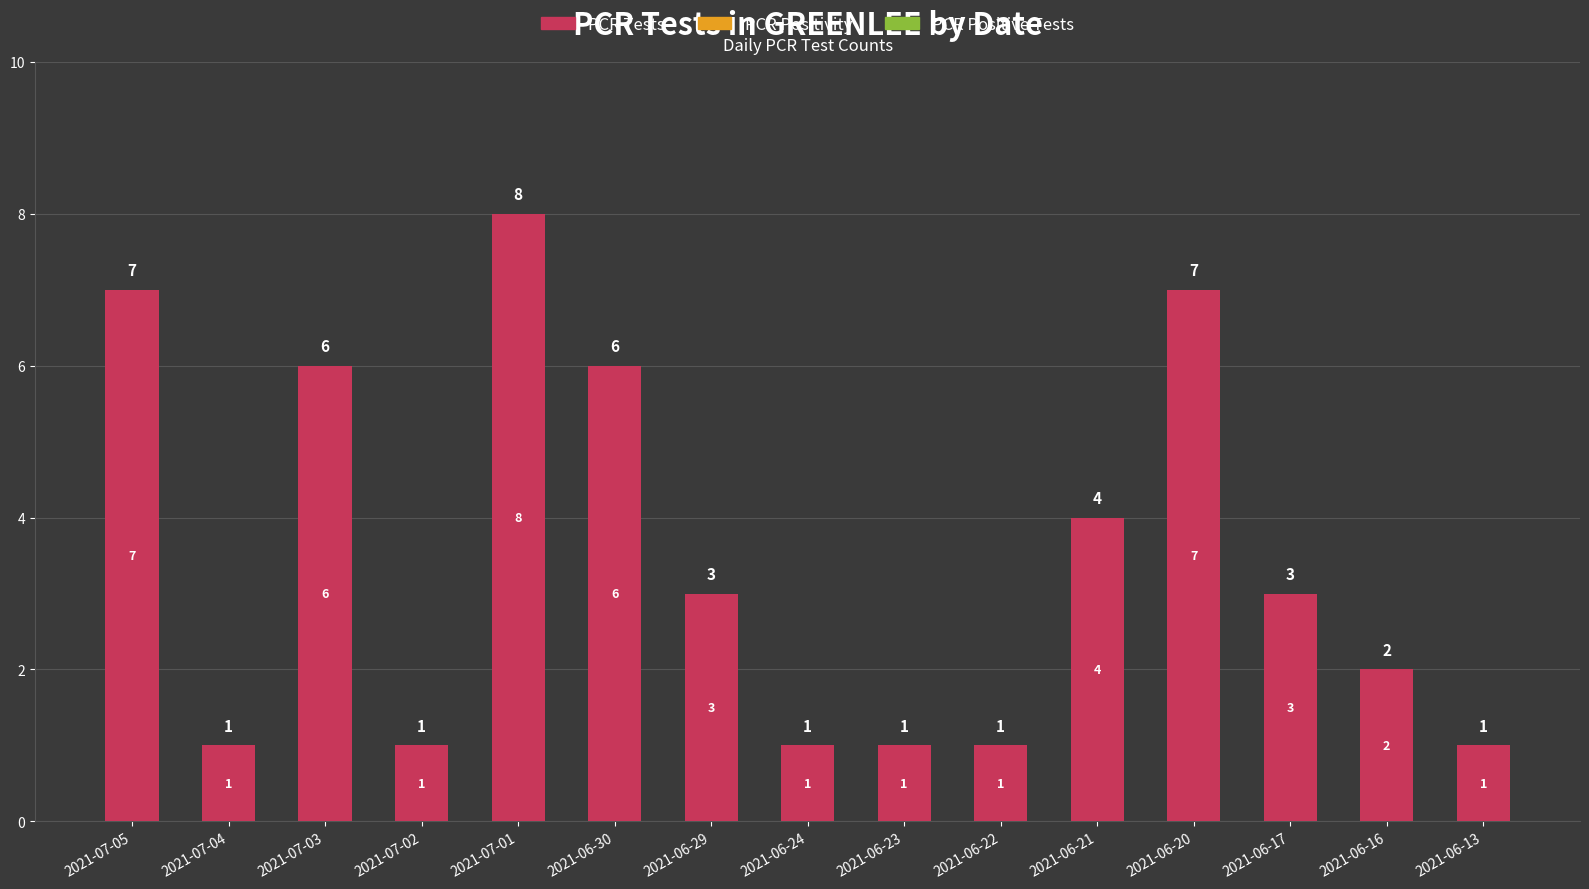

What is the average value?

3